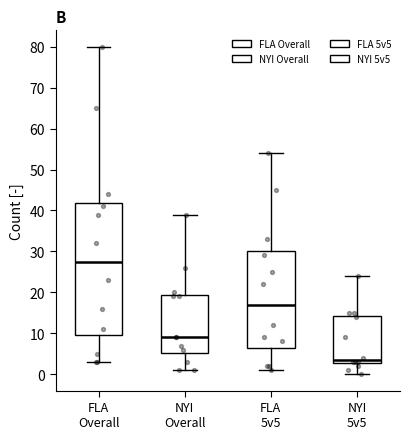

Where is the lower edge of the box for FLA Overall on the y-axis? The values are not printed on the chart, so give them approximately, as read against the axis.

10